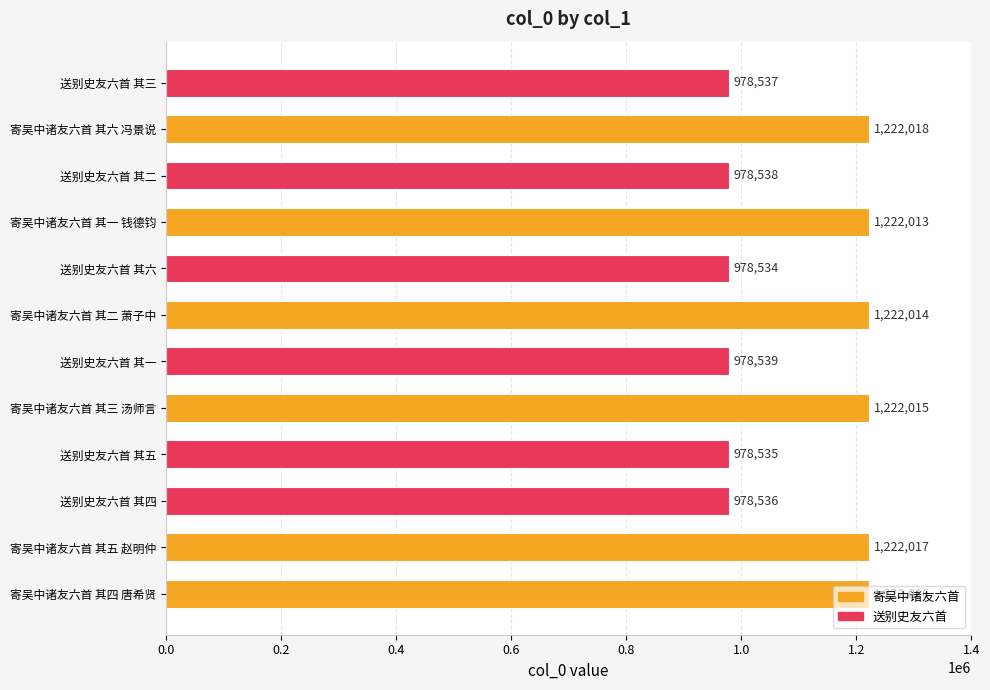

What is the sum of all values?

13203312